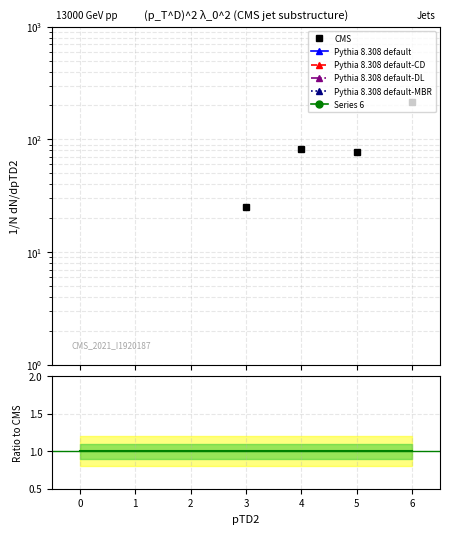

How many data points does each series have?

7